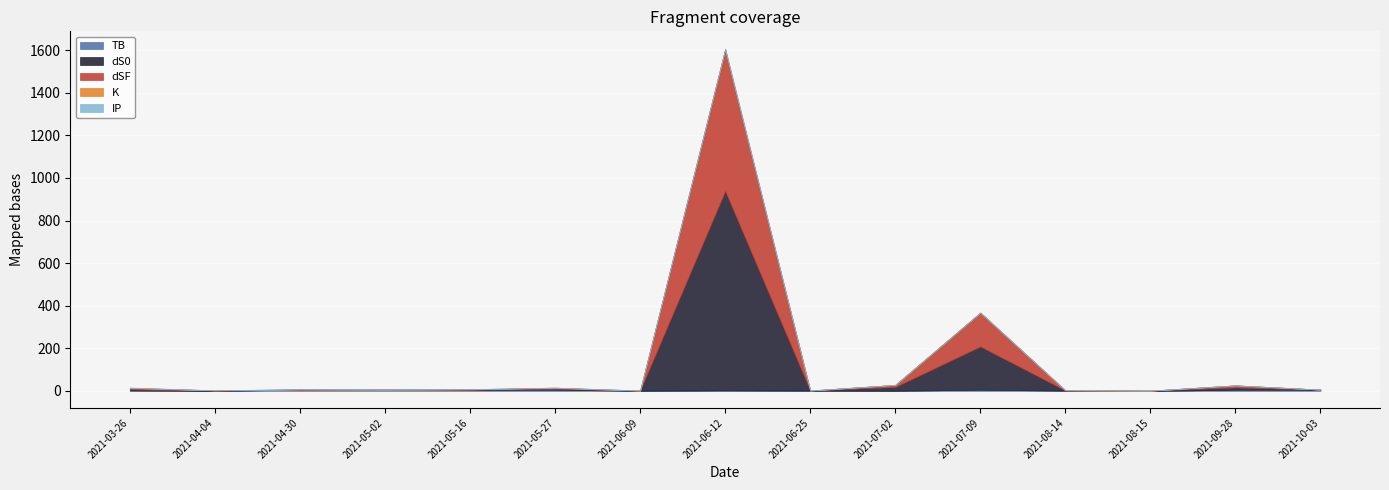

Which series has the largest total across all categories?

dS0